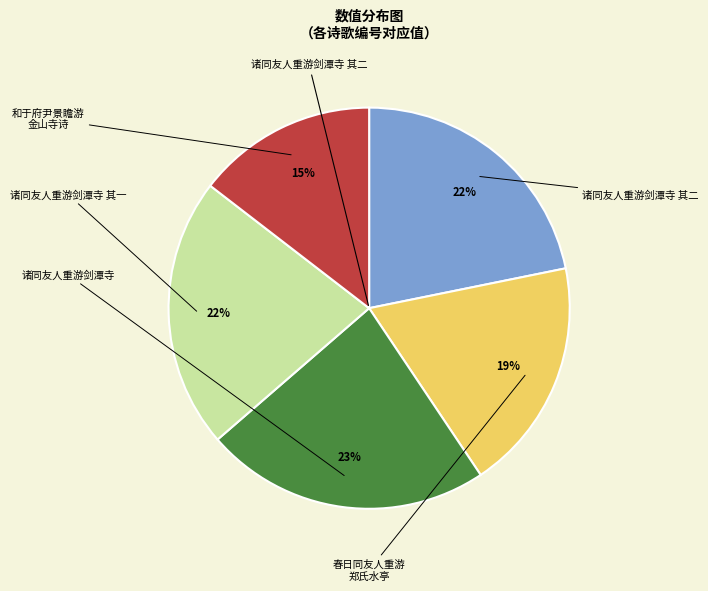

Is there any slice that represents more than half of the pie?

No